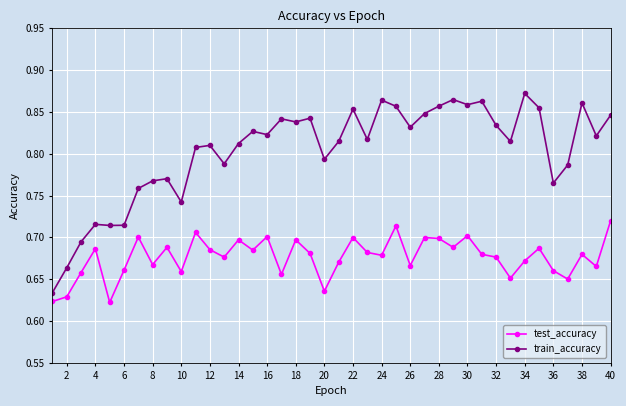

True or false: train_accuracy and test_accuracy intersect in this chart.

False